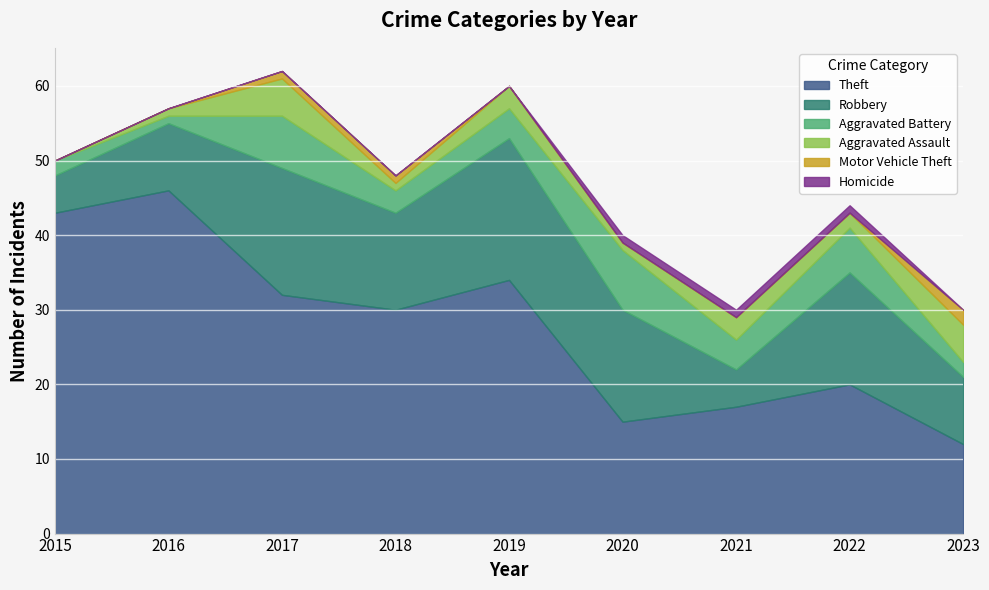

True or false: Robbery and Homicide intersect in this chart.

False